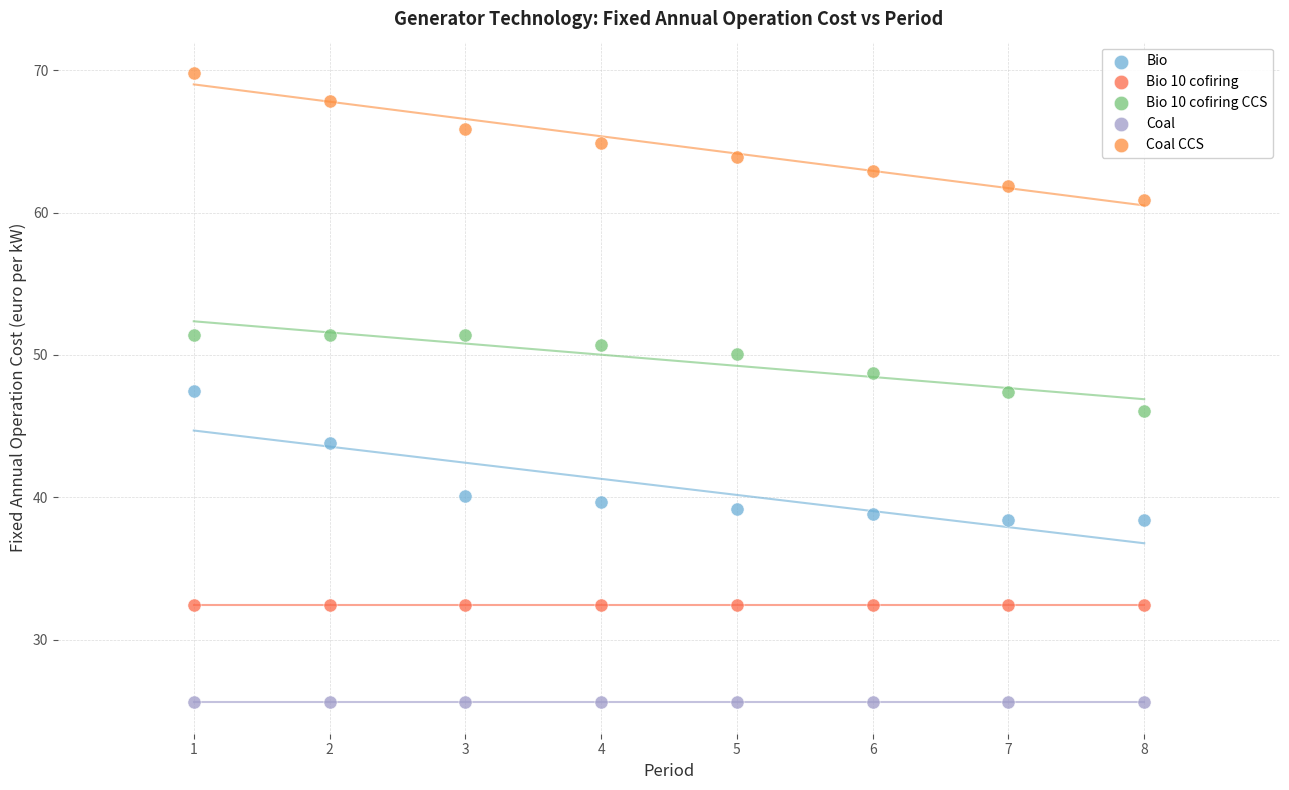

Which series reaches the maximum Y coordinate?

Coal CCS